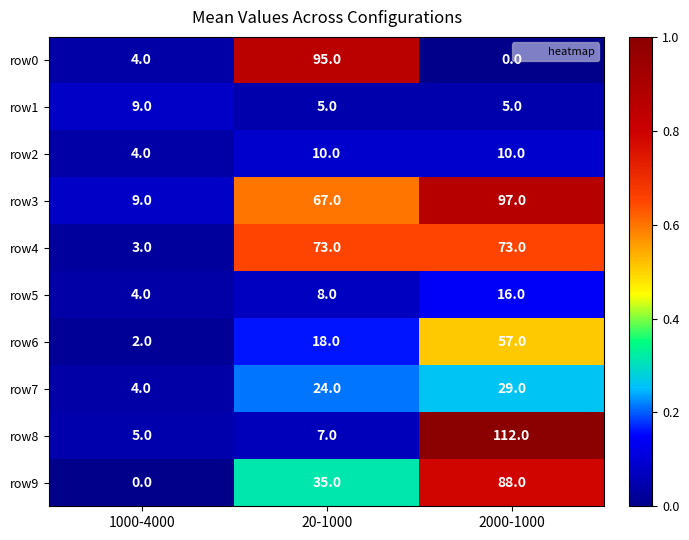

What is the difference between the maximum and minimum values in the row7 series?

25